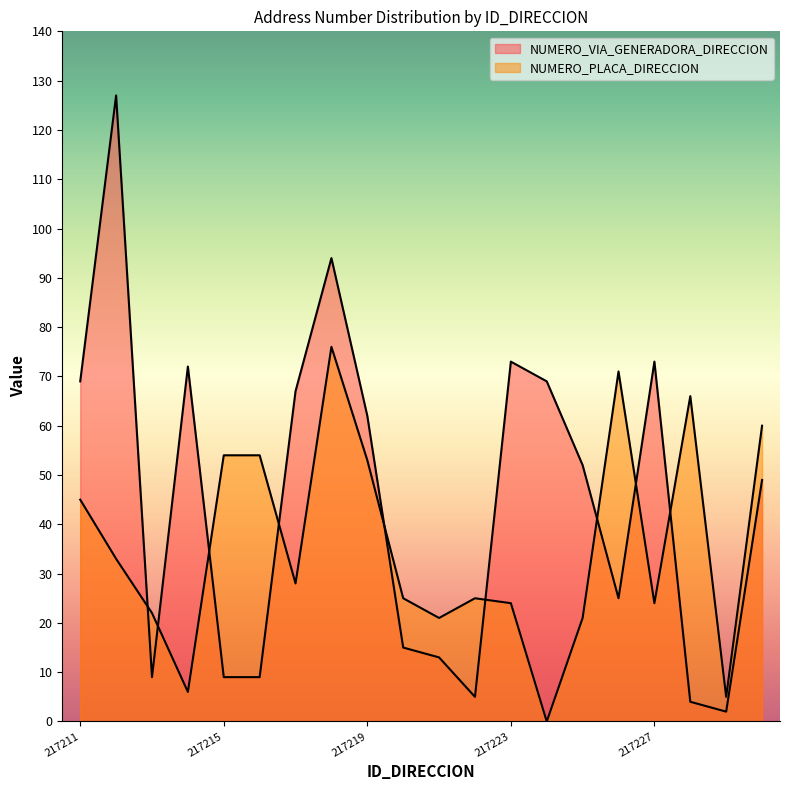

What is the sum of all NUMERO_VIA_GENERADORA_DIRECCION values?

898